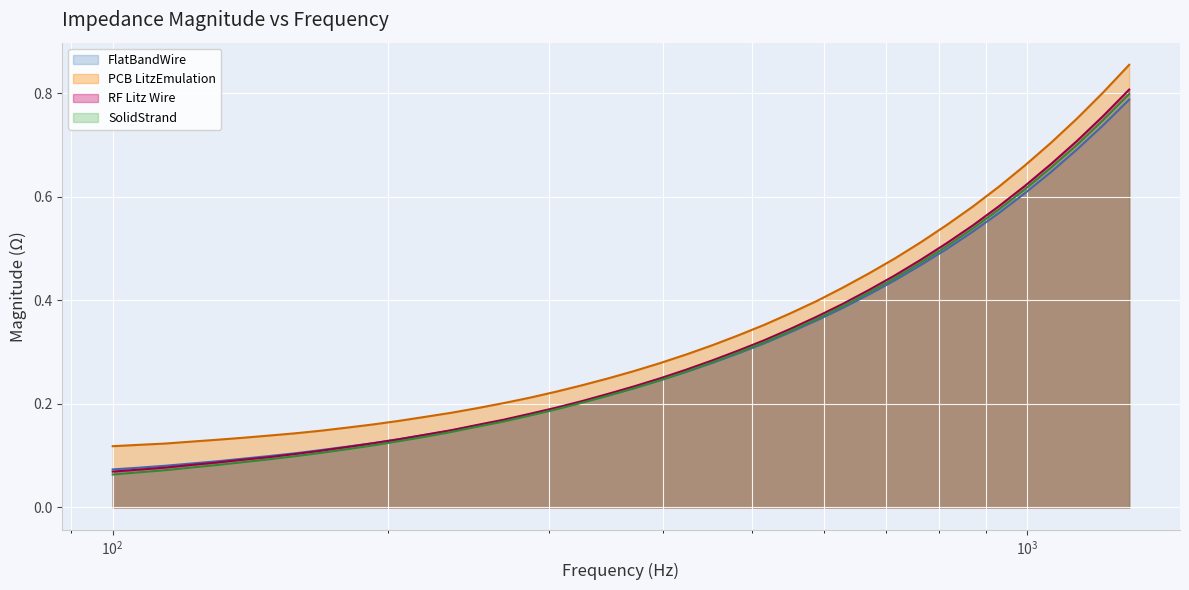

How many lines are shown in the chart?

4